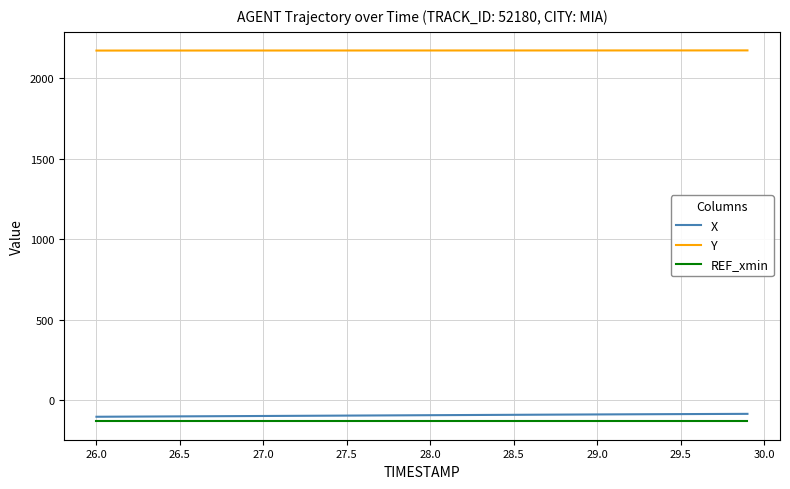

Which series has the largest total across all categories?

Y